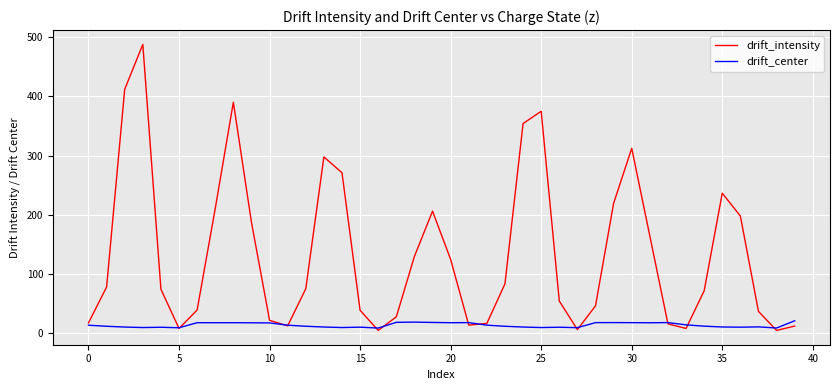

Does the chart have visible grid lines?

Yes